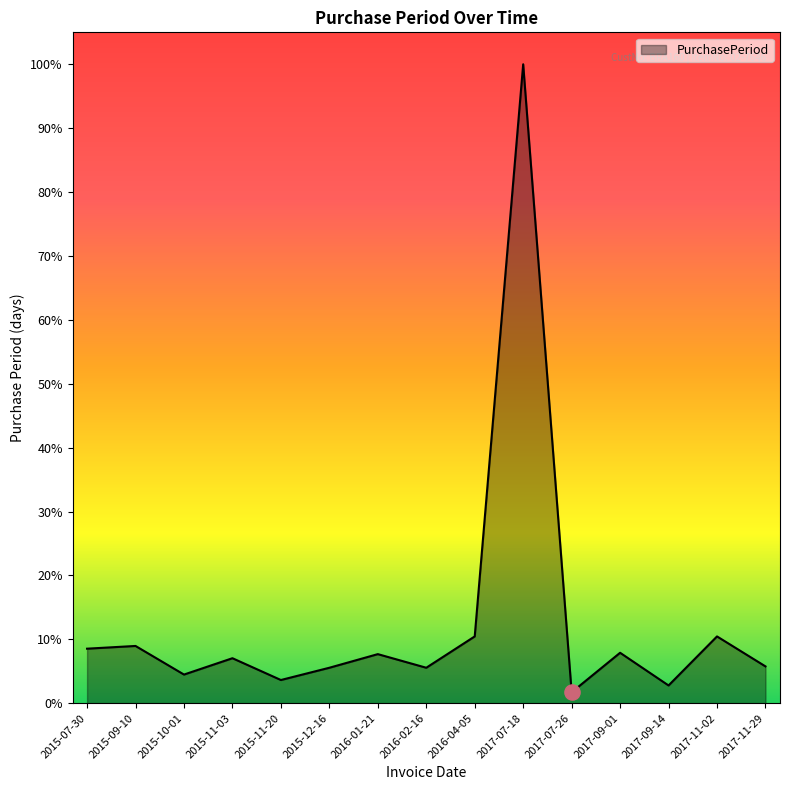

Approximately how many times larger is the value at 2015-11-03 compared to 2015-09-10?

0.8